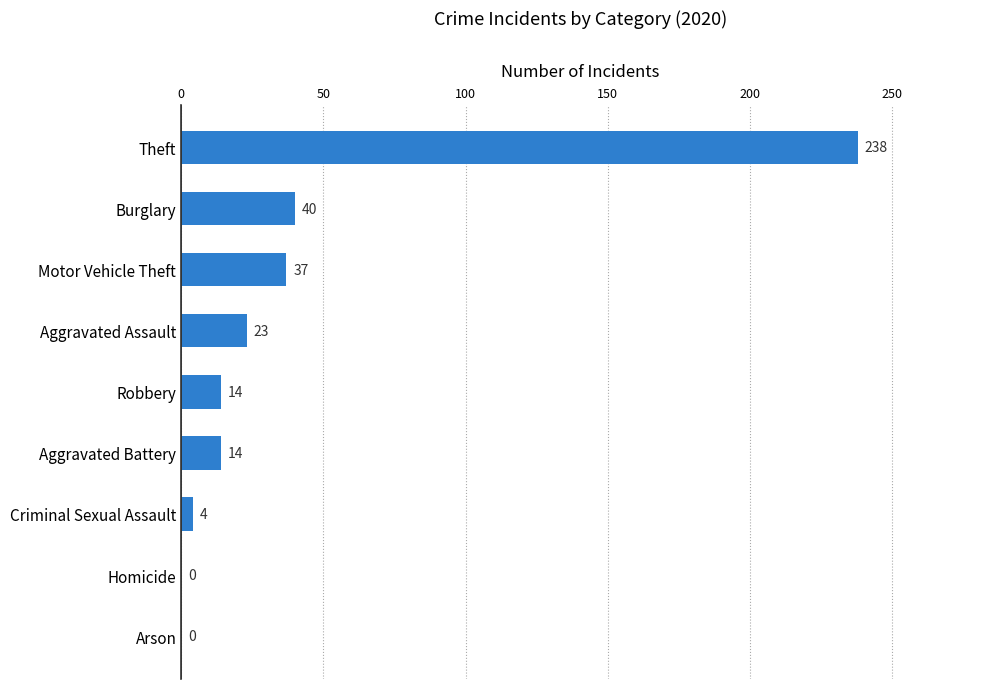

Which category has the highest value across all series?

Theft